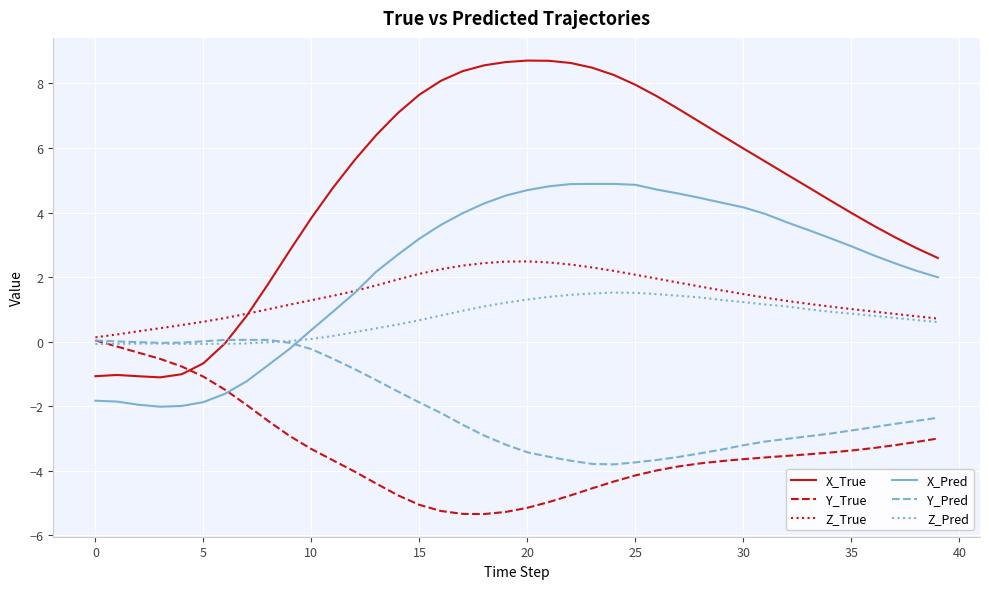

True or false: X_True and Z_Pred intersect in this chart.

True